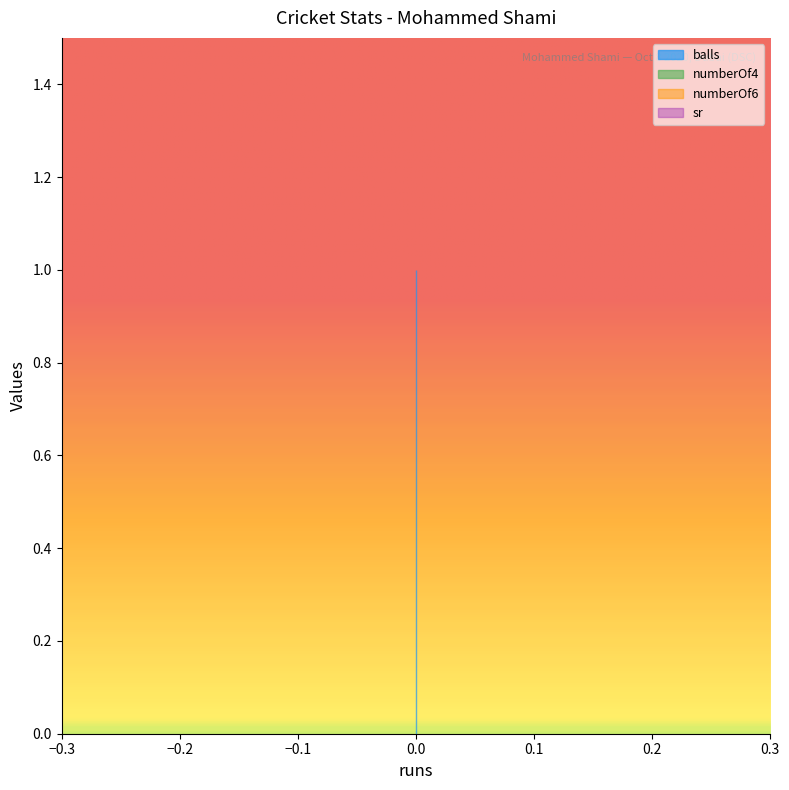

Reading left to right, list all the values displayed in this chart.

balls: 0=1	0=1	0=1
numberOf4: 0=0	0=0	0=0
numberOf6: 0=0	0=0	0=0
sr: 0=0	0=0	0=0